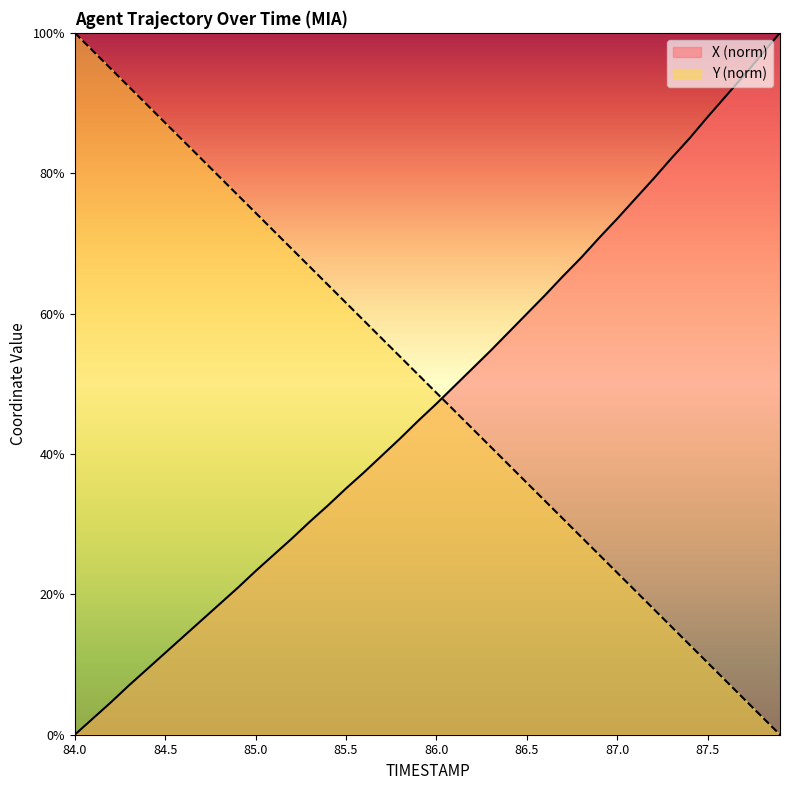

At which label does X first exceed 47?

86.0